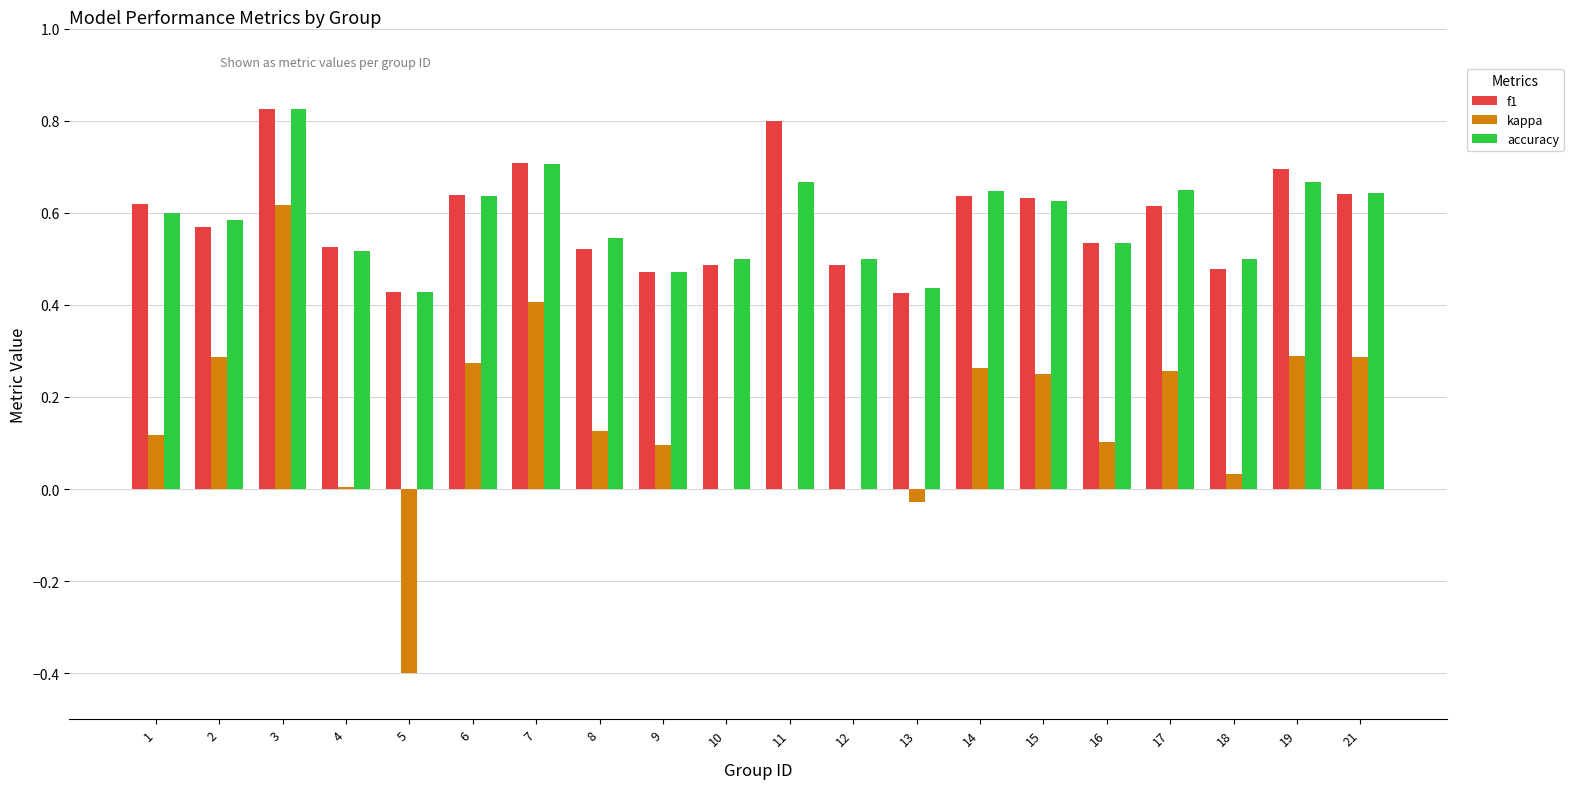

What is the sum of the kappa values at 5 and 12?

-0.4